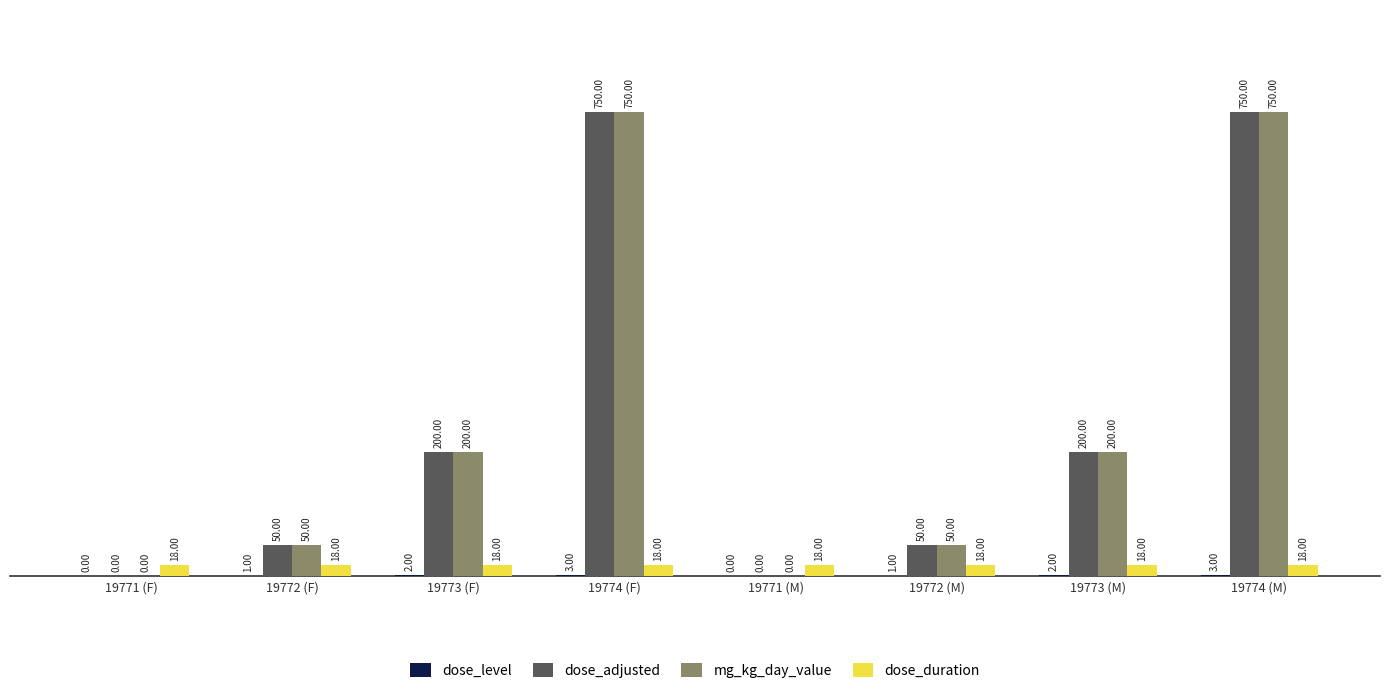

What is the sum of all dose_adjusted values?

2000